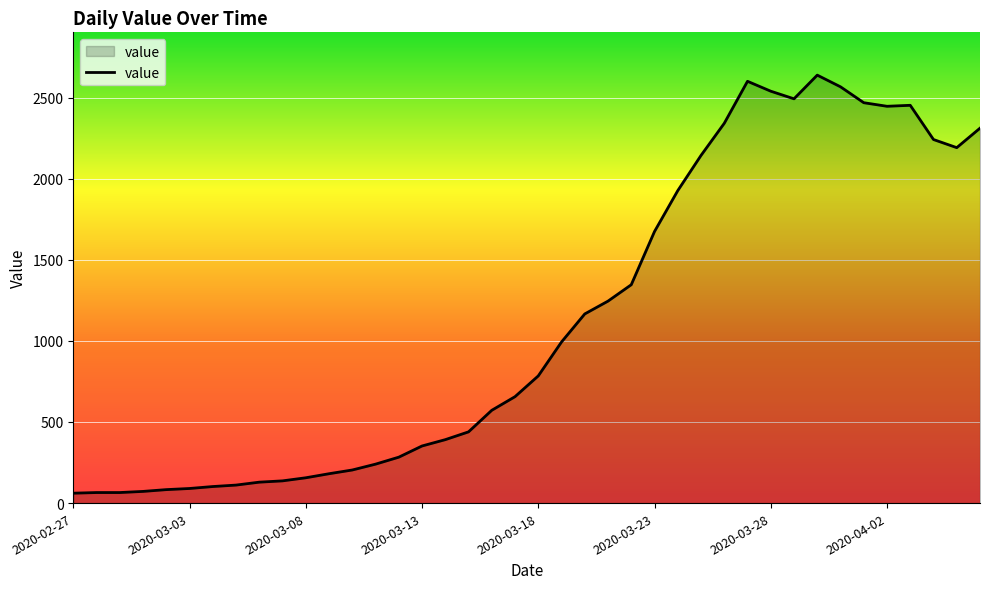

What is the maximum value shown in the chart?

2638